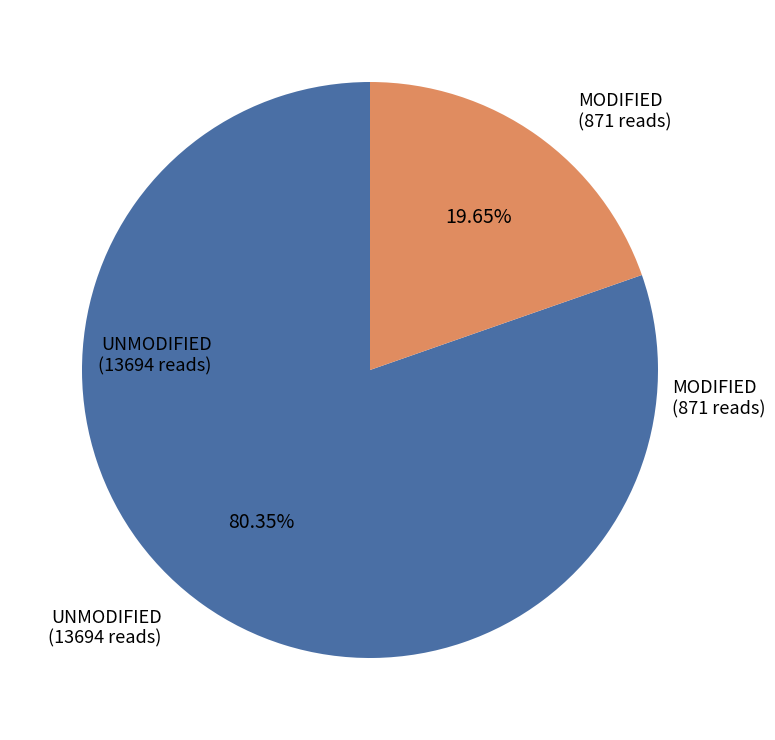

Is there a majority slice in this chart?

Yes